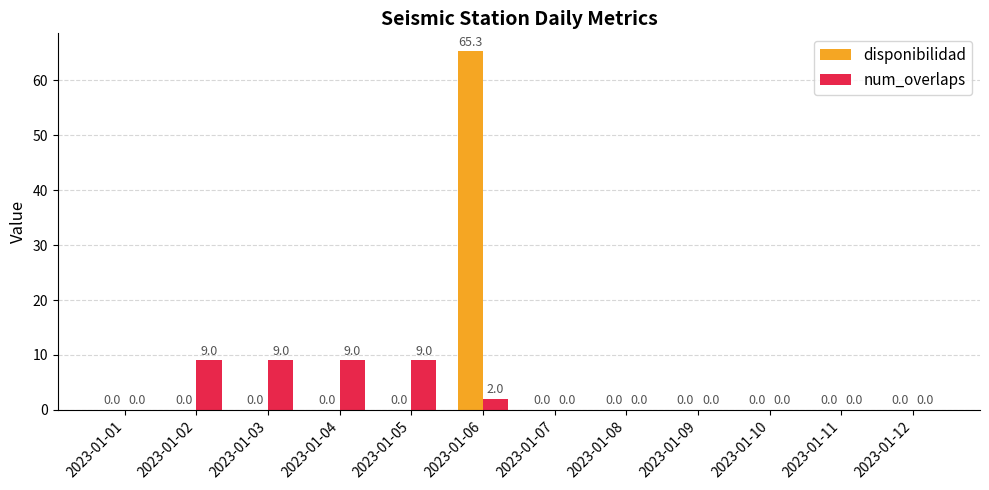

Is it true that num_overlaps equals 1.8 at 2023-01-03?

False